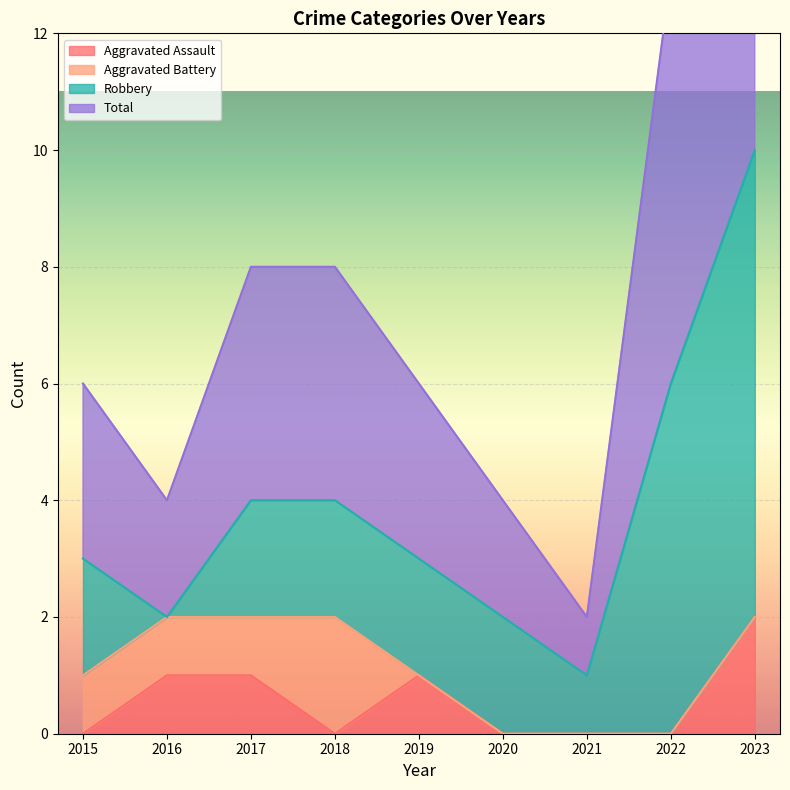

At which label does Total first exceed 6?

2017